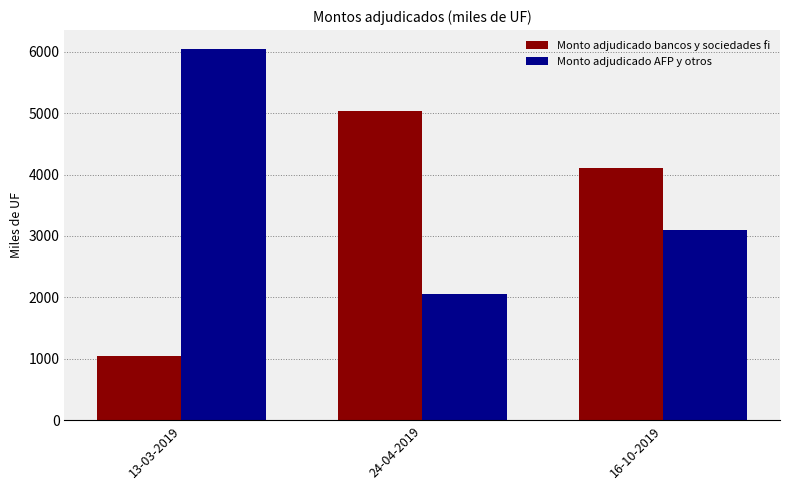

What are all the series names shown in the legend?

Monto adjudicado bancos y sociedades fi, Monto adjudicado AFP y otros